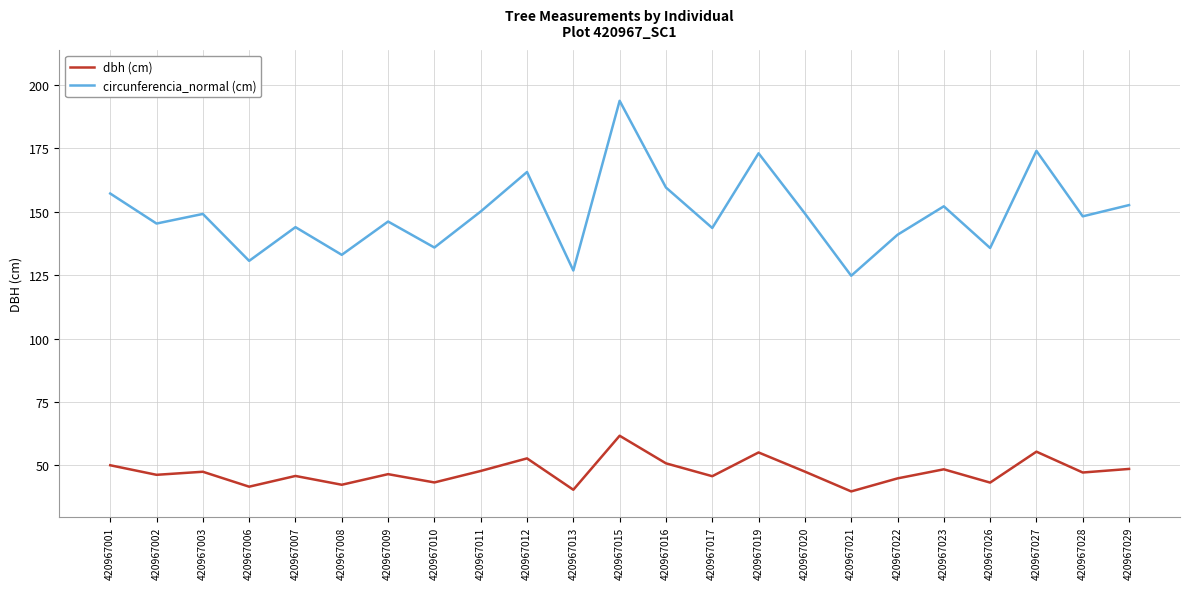

Which series has the largest total across all categories?

circunferencia_normal (cm)